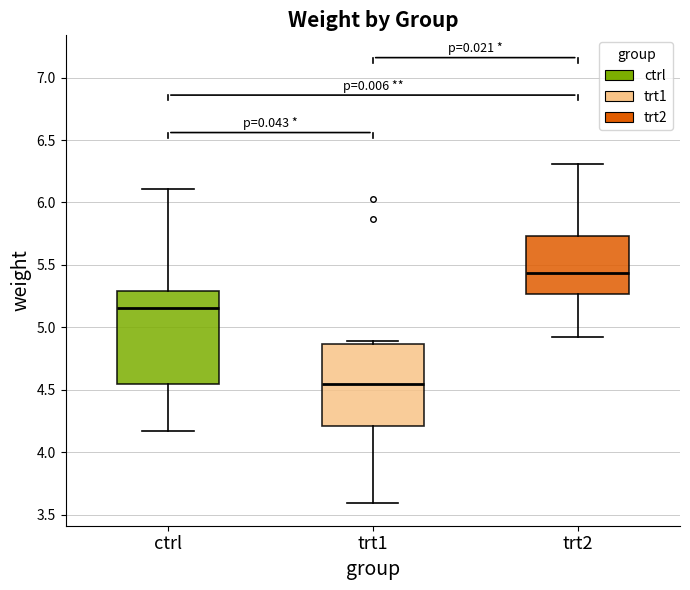

Reading left to right, transcribe this box plot: for each box, give where its median line is, the range the box spans, and where its two whiskers end, as read against the y-axis. The values are not printed on the chart, so give them approximately, as read against the axis.

ctrl: median 5.15, box 4.55 to 5.30, whiskers 4.15 to 6.10
trt1: median 4.55, box 4.20 to 4.85, whiskers 3.60 to 4.90
trt2: median 5.45, box 5.25 to 5.75, whiskers 4.90 to 6.30